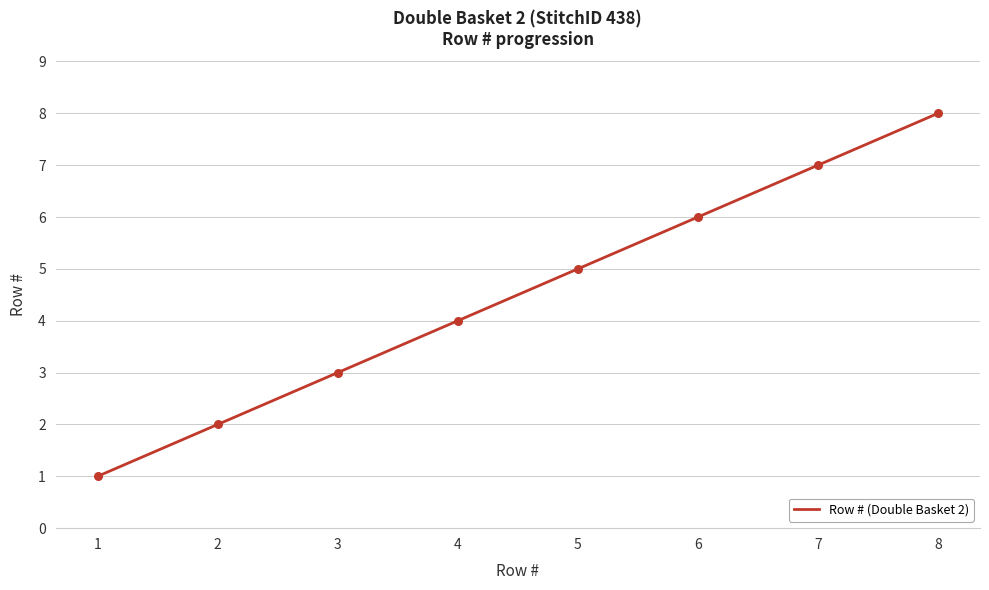

What is the change in value from 7 to 8?

+1